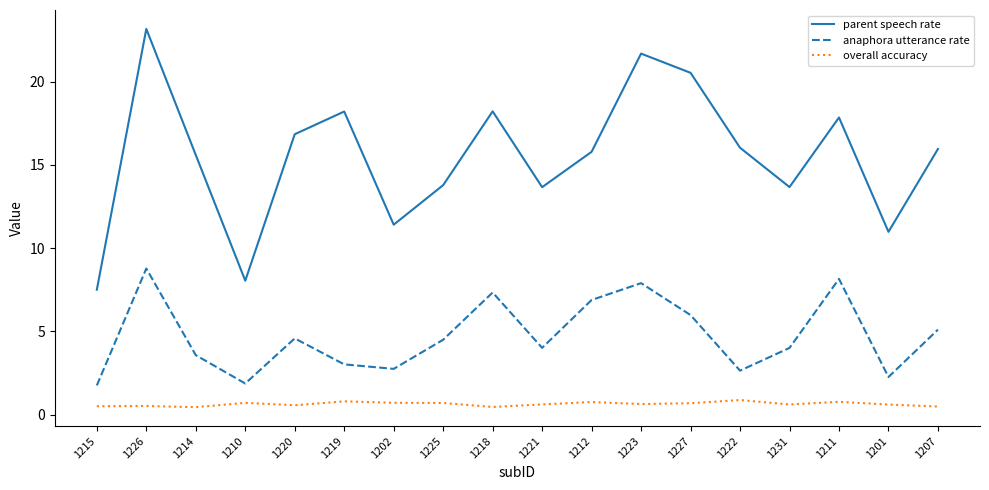

What is the total value across all series at 1227?

27.2